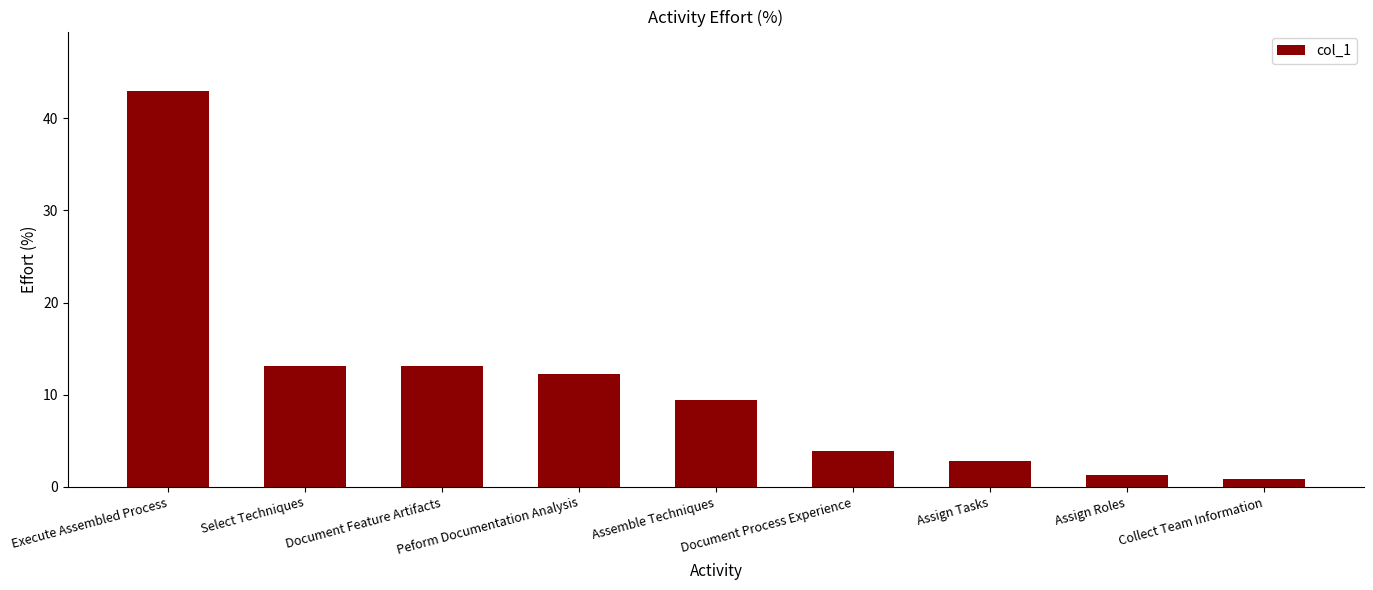

True or false: the data shows 6.4 at Document Process Experience.

False